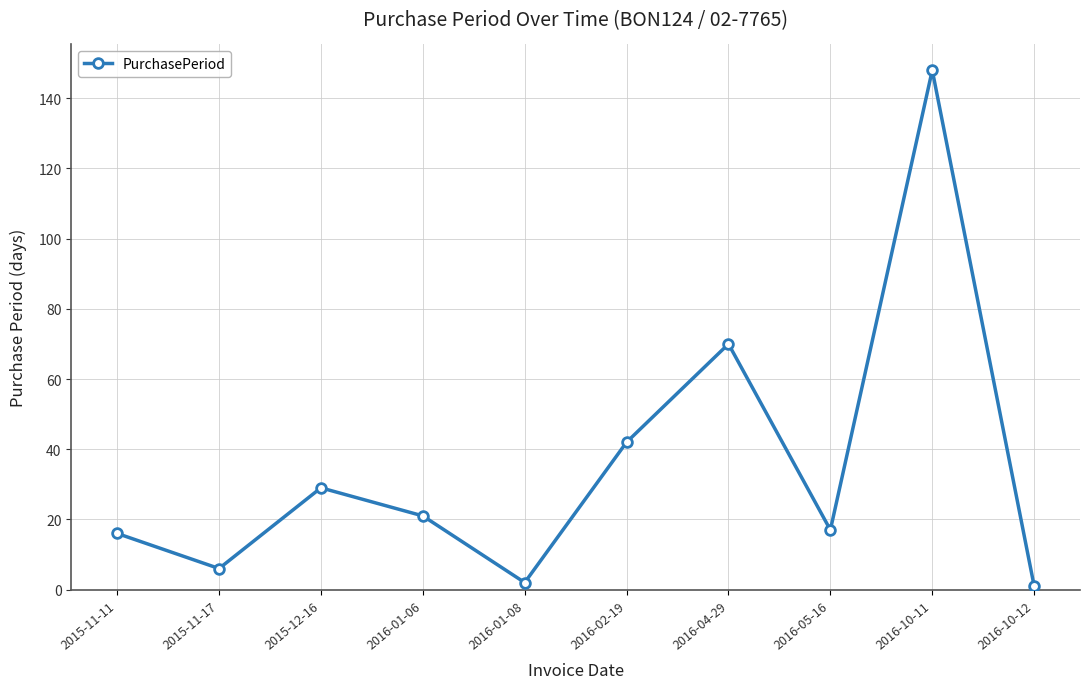

What is the difference between the maximum and minimum values?

147